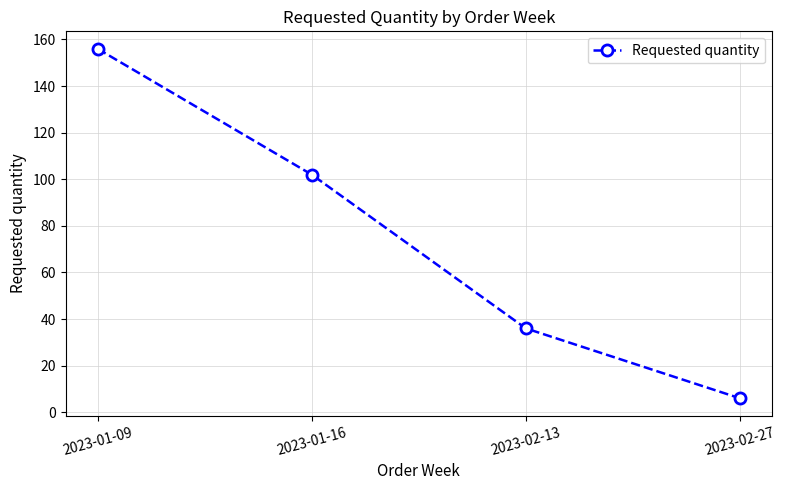

How many values are below 102?

2